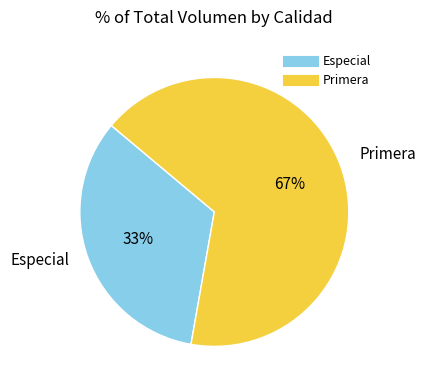

Count the number of slices in the pie.

2